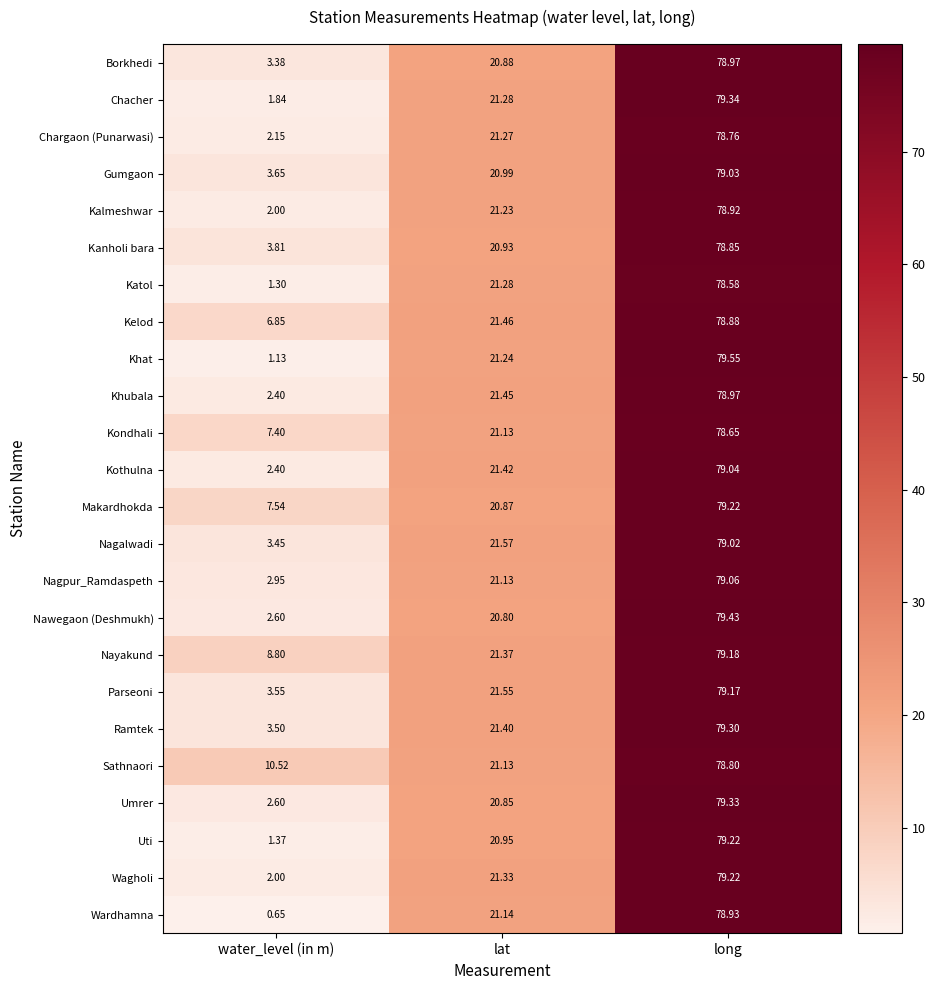

Between lat and long, which series saw the biggest shift?

Nawegaon (Deshmukh)